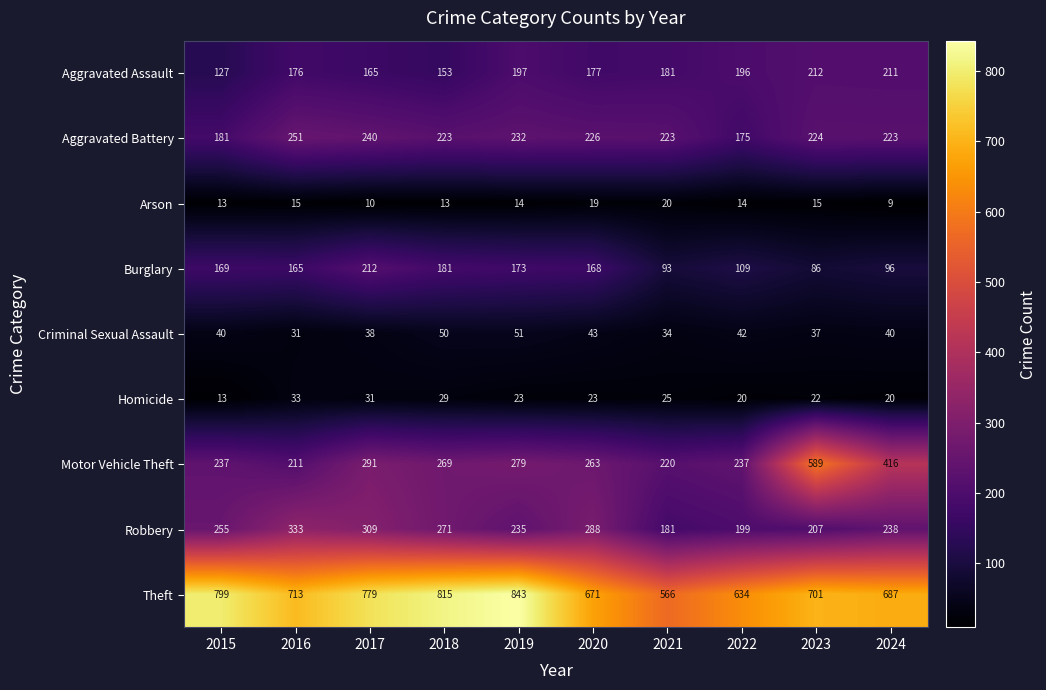

Is it true that Homicide equals 13 at 2020?

False